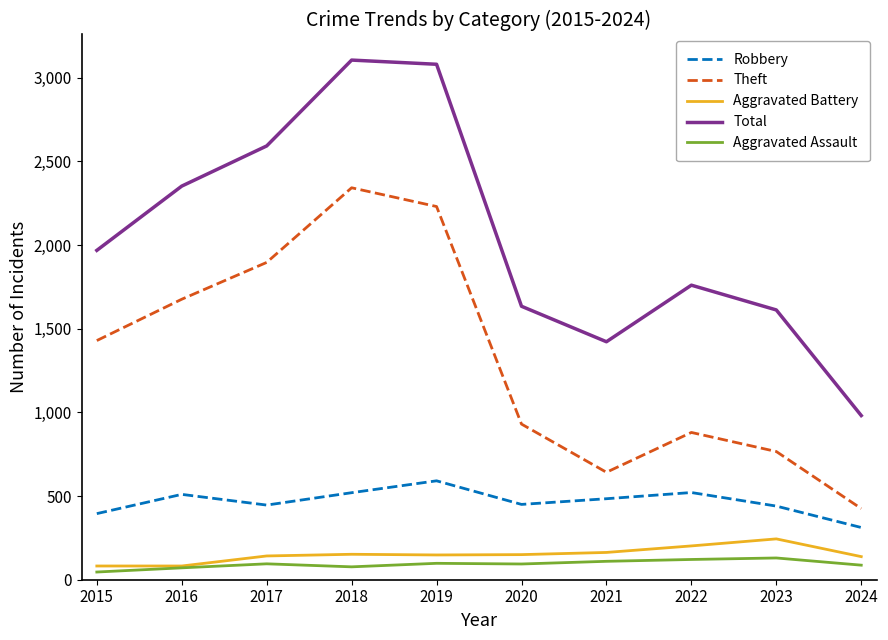

Which series has the largest range (max minus min)?

Total